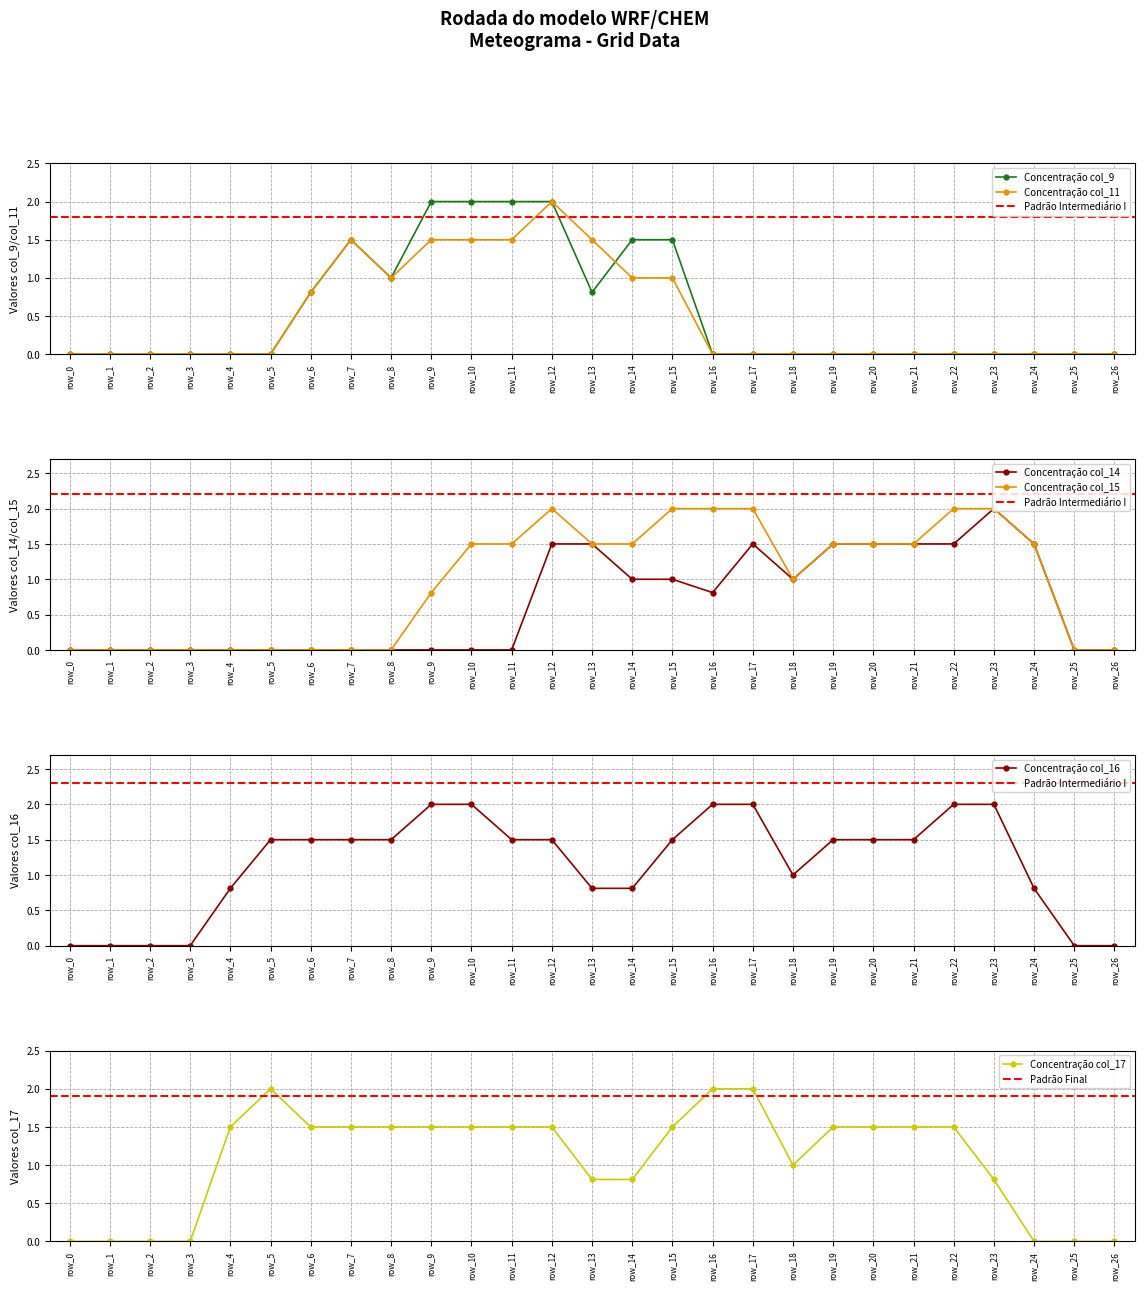

How many series are shown in this chart?

6